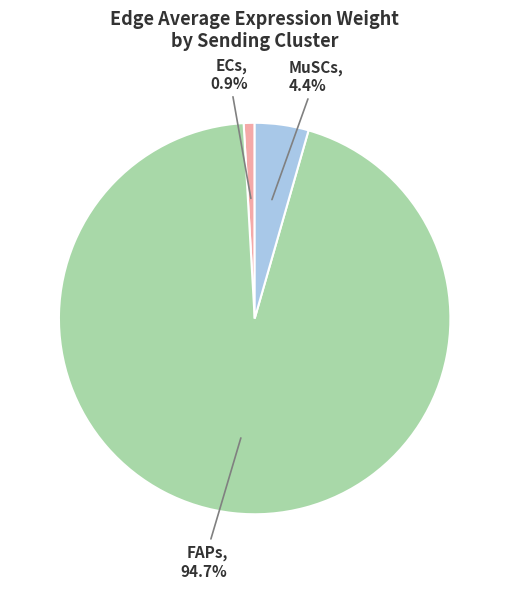

Is there any slice that represents more than half of the pie?

Yes